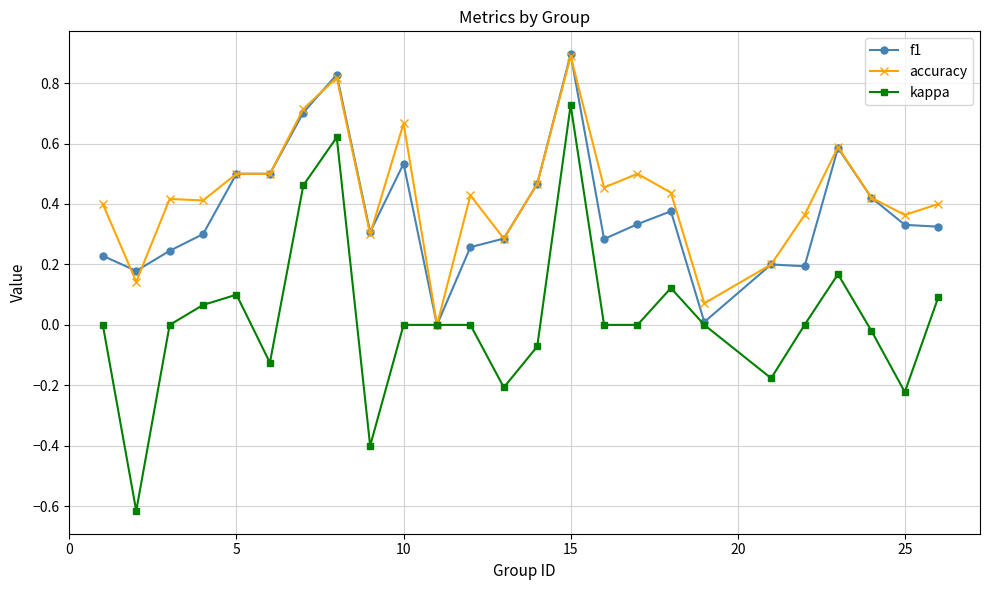

How many series are shown in this chart?

3